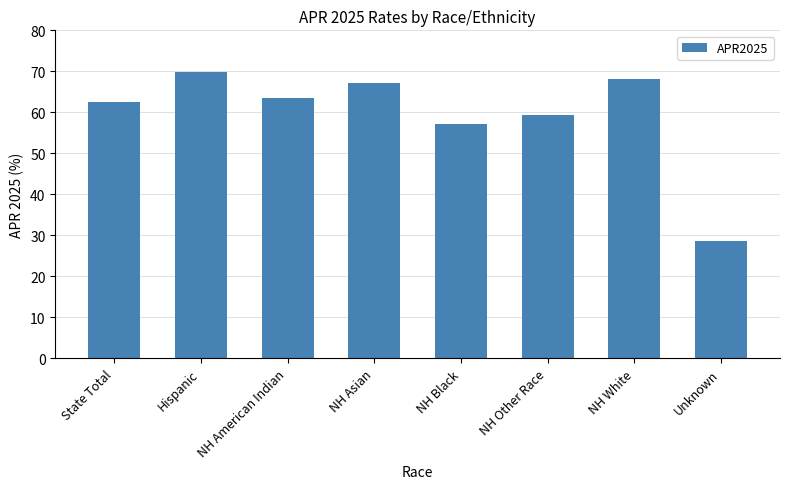

Rank the categories by value from highest to lowest.

Hispanic, NH White, NH Asian, NH American Indian, State Total, NH Other Race, NH Black, Unknown